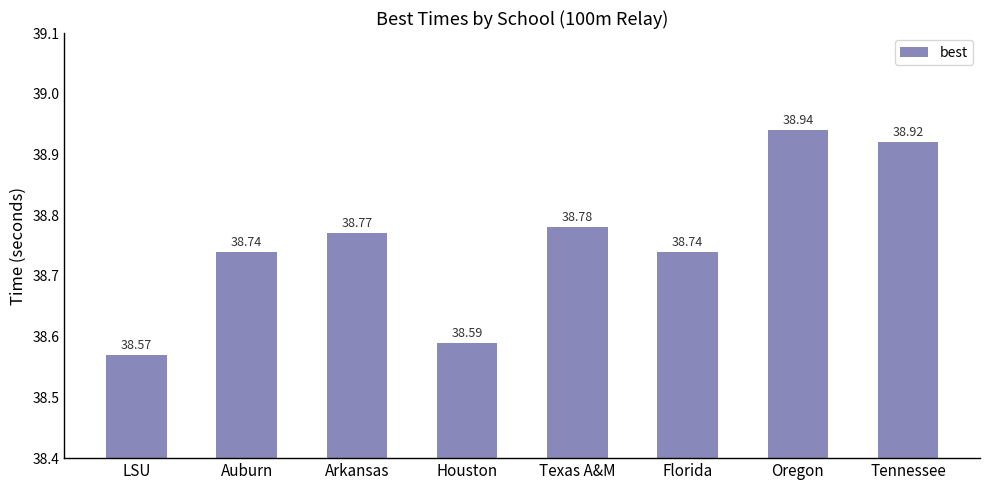

Approximately how many times larger is the value at Houston compared to Oregon?

1.0